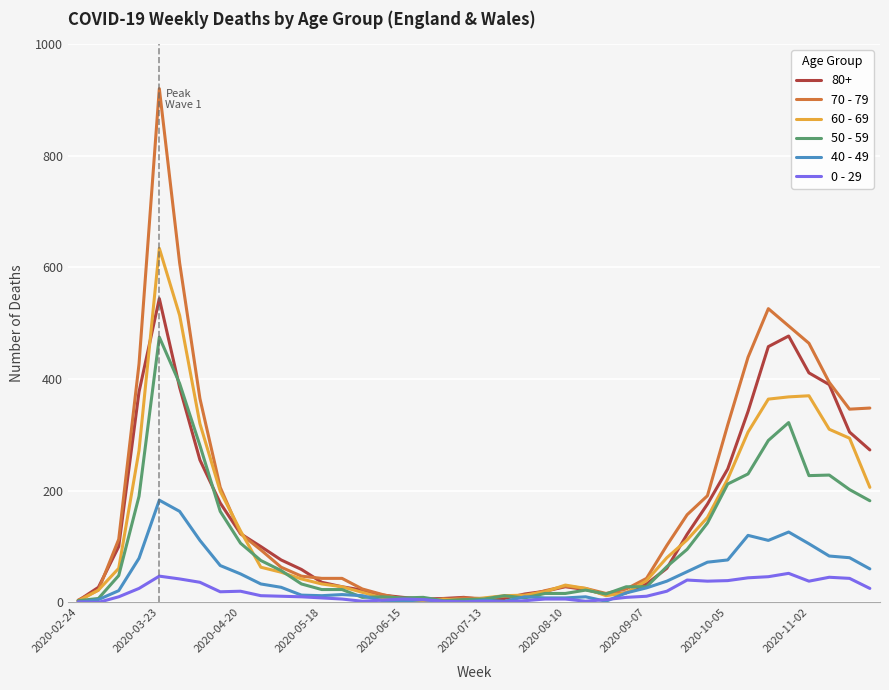

What is the difference between the maximum and minimum values in the 60 - 69 series?

632